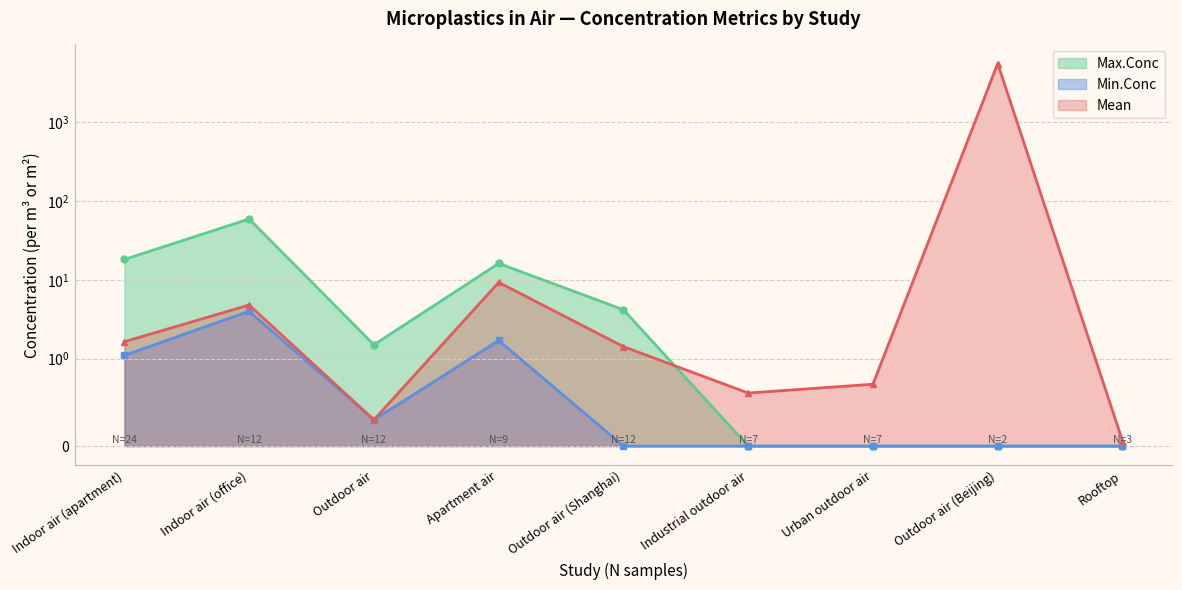

What are all the series names shown in the legend?

Mean, Min.Conc, Max.Conc